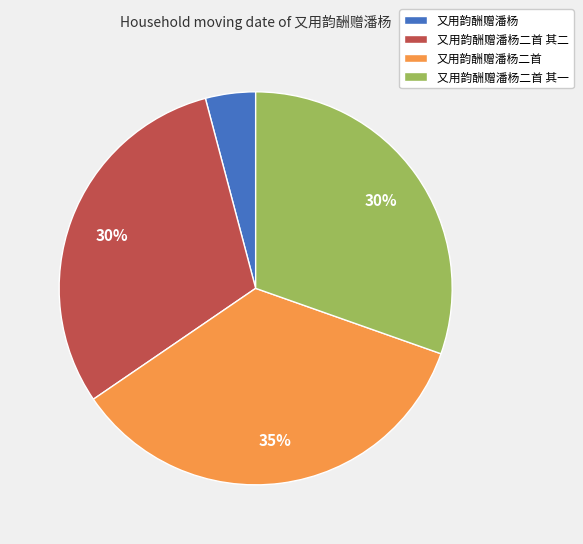

Combined, do 又用韵酬赠潘杨 and 又用韵酬赠潘杨二首 account for over 50%?

No